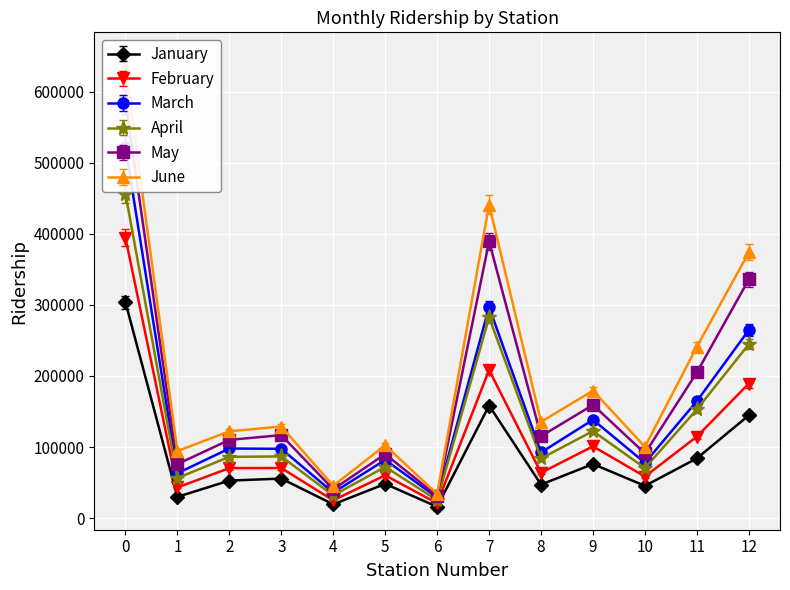

True or false: January and March intersect in this chart.

False